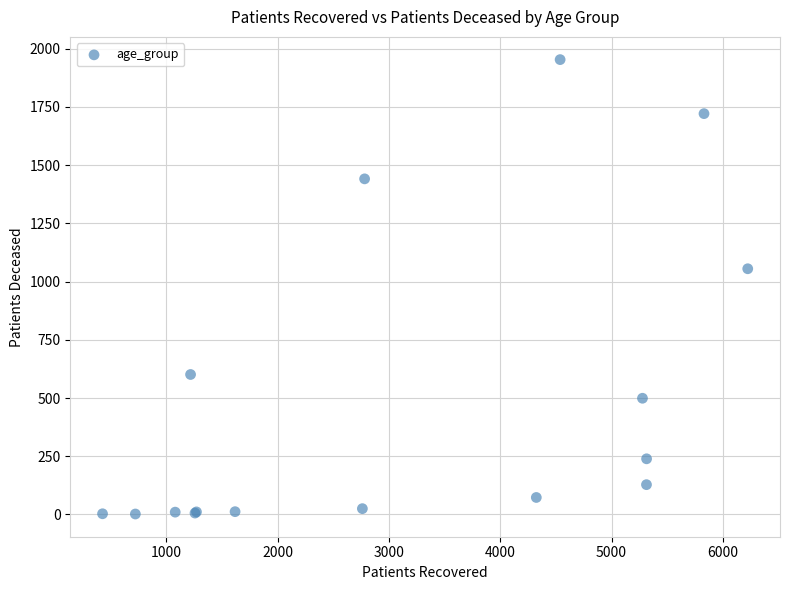

What Y value in the scatter plot is closest to 977?

1055